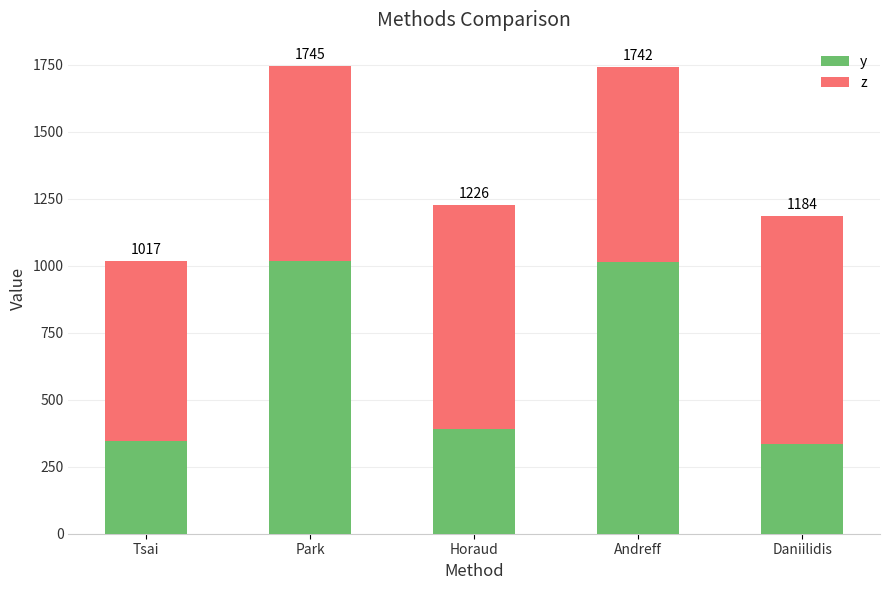

What is the sum of all y values?

3106.5